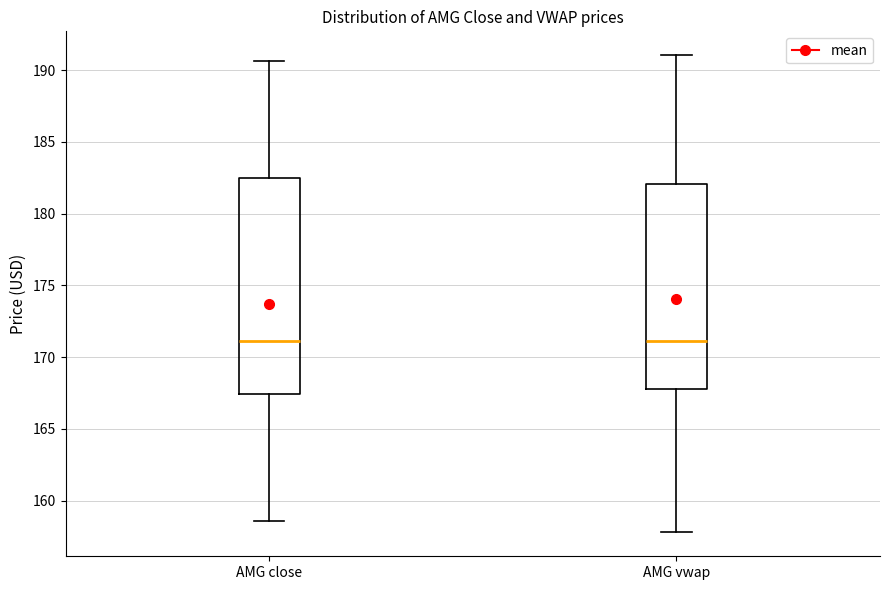

Where does the upper whisker of the box for AMG close end on the y-axis? The values are not printed on the chart, so give them approximately, as read against the axis.

190.5